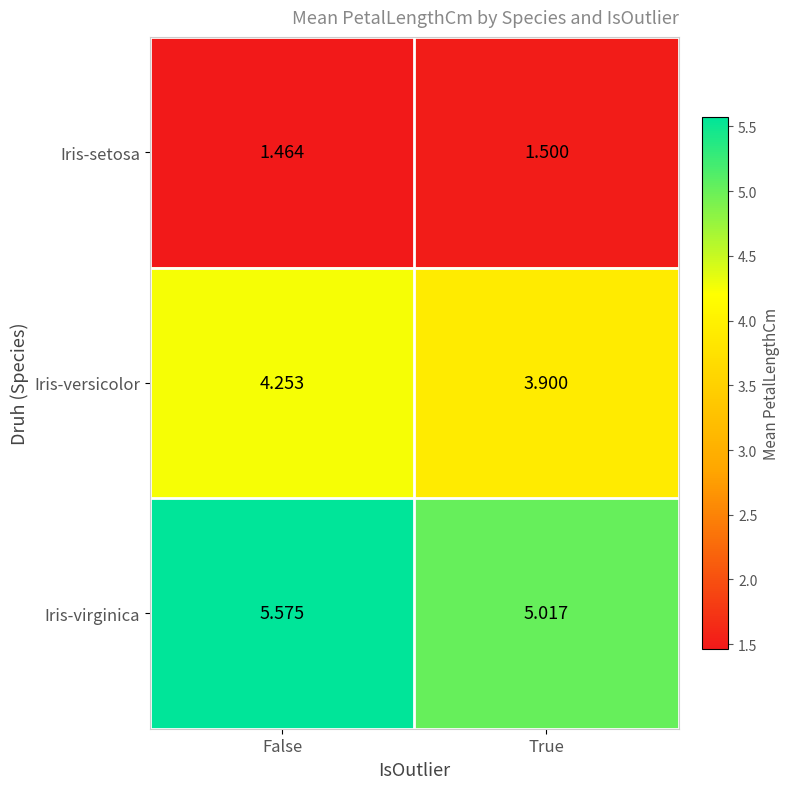

Rank the series by their maximum value, from highest to lowest.

Iris-virginica, Iris-versicolor, Iris-setosa